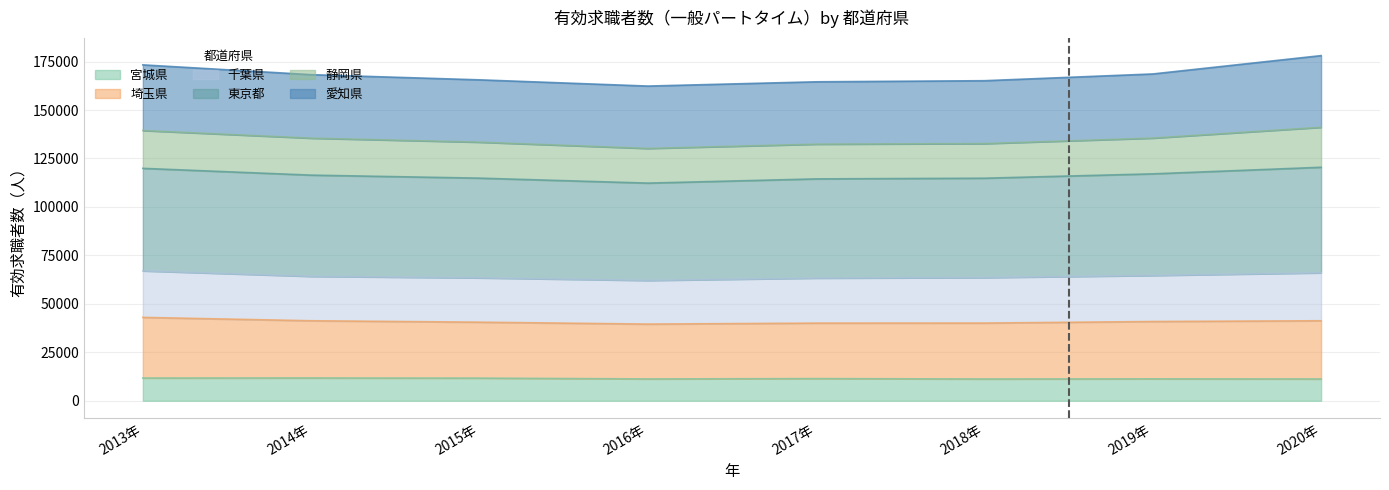

Where is 埼玉県 nearest to the value 41283?

2014年